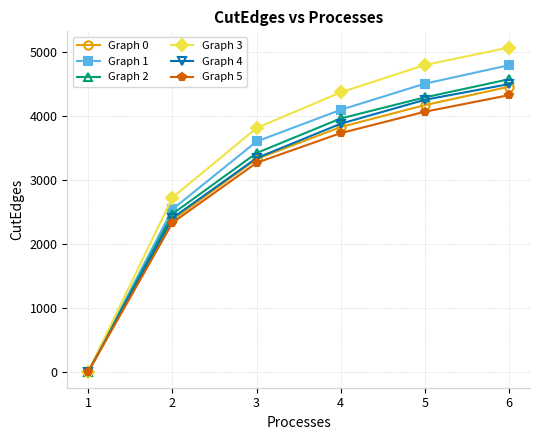

The Graph 2 series shows 1913 at 1. True or false?

False